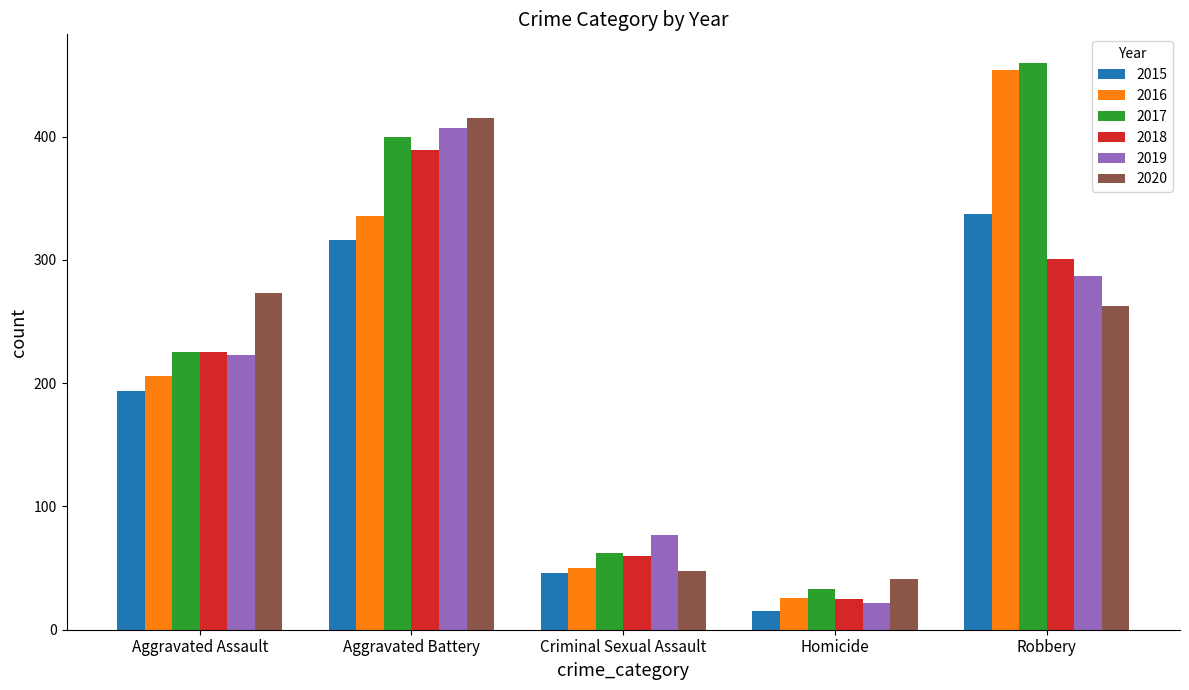

Reading left to right, what are all the values shown in this chart?

2015: Aggravated Assault=194	Aggravated Battery=316	Criminal Sexual Assault=46	Homicide=15	Robbery=337
2016: Aggravated Assault=206	Aggravated Battery=336	Criminal Sexual Assault=50	Homicide=26	Robbery=454
2017: Aggravated Assault=225	Aggravated Battery=400	Criminal Sexual Assault=62	Homicide=33	Robbery=460
2018: Aggravated Assault=225	Aggravated Battery=389	Criminal Sexual Assault=60	Homicide=25	Robbery=301
2019: Aggravated Assault=223	Aggravated Battery=407	Criminal Sexual Assault=77	Homicide=22	Robbery=287
2020: Aggravated Assault=273	Aggravated Battery=415	Criminal Sexual Assault=48	Homicide=41	Robbery=263